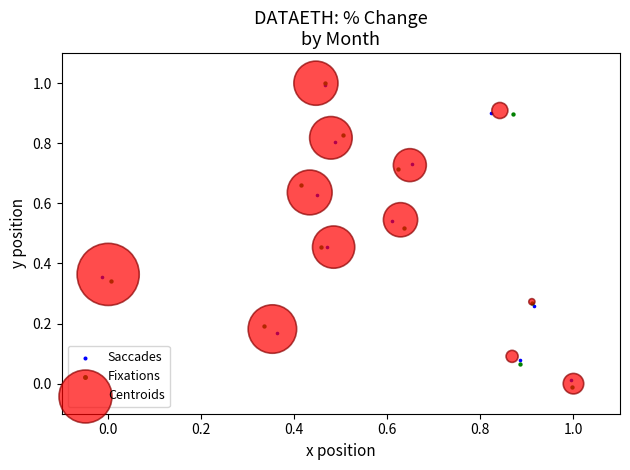

Which series has the largest Y range (max minus min)?

Fixations